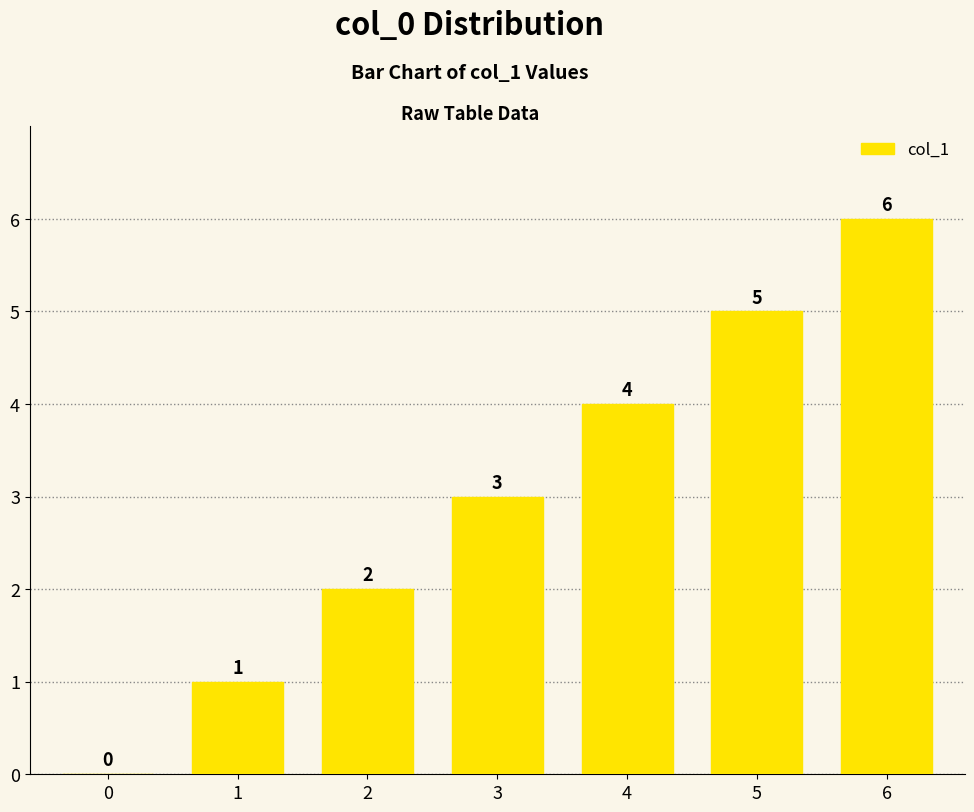

Reading right to left, extract all data points from this chart.

6=6	5=5	4=4	3=3	2=2	1=1	0=0